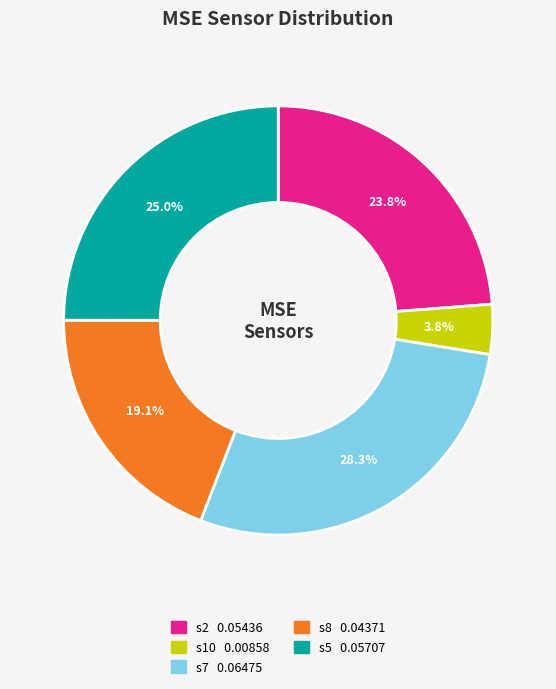

Do s7 and s8 together represent more than half of the pie?

No